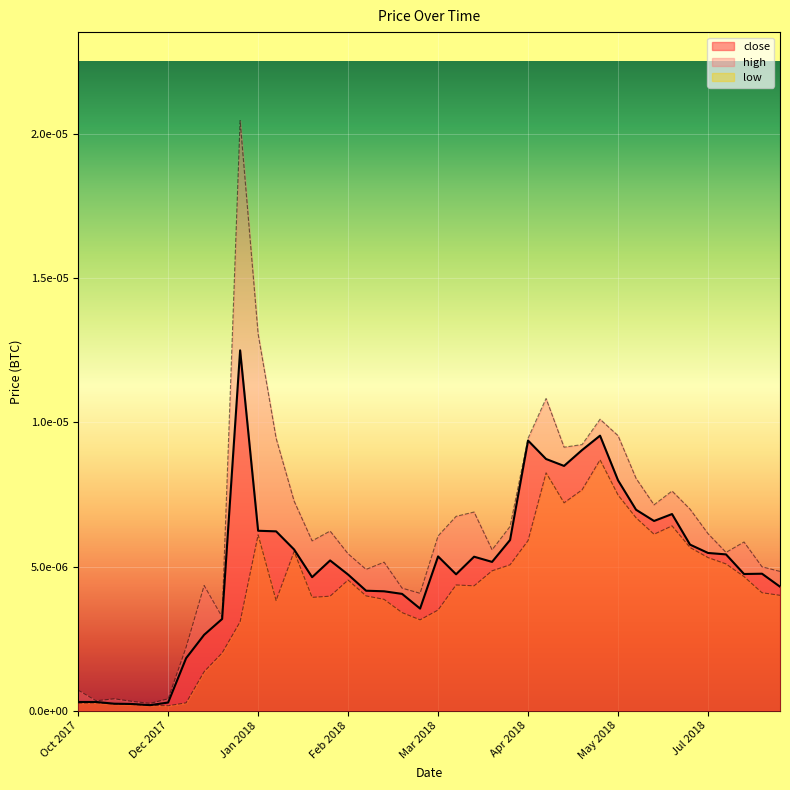

What are all the series names shown in the legend?

close, high, low